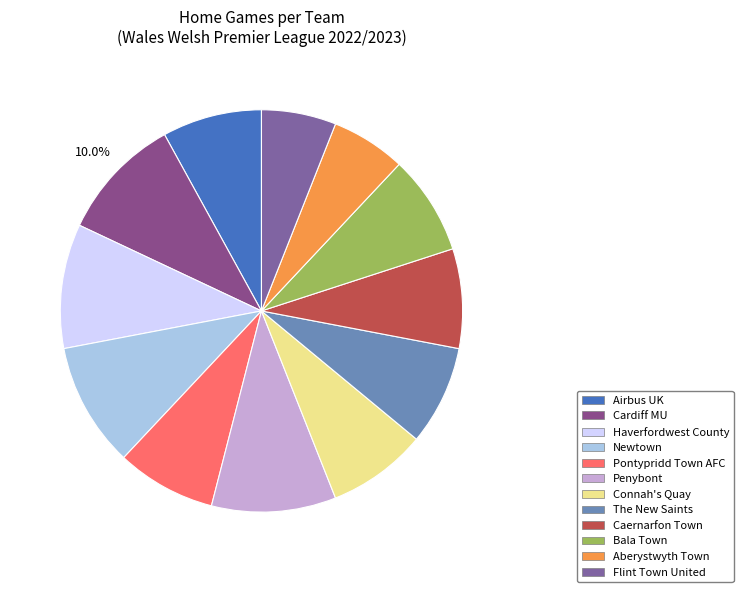

Count the number of slices in the pie.

12